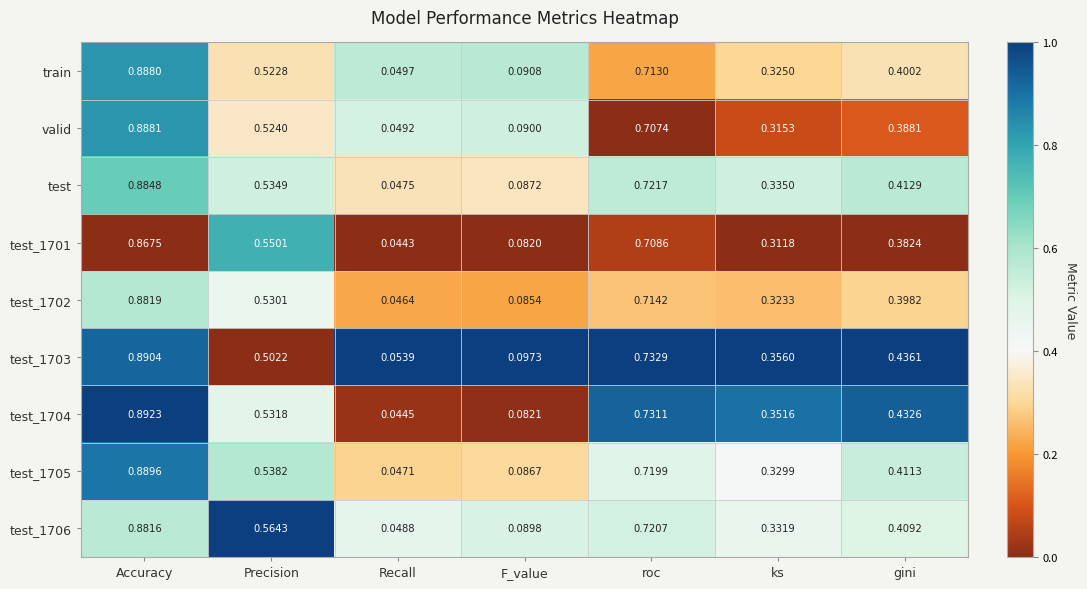

Between Accuracy and ks, which series saw the biggest shift?

valid